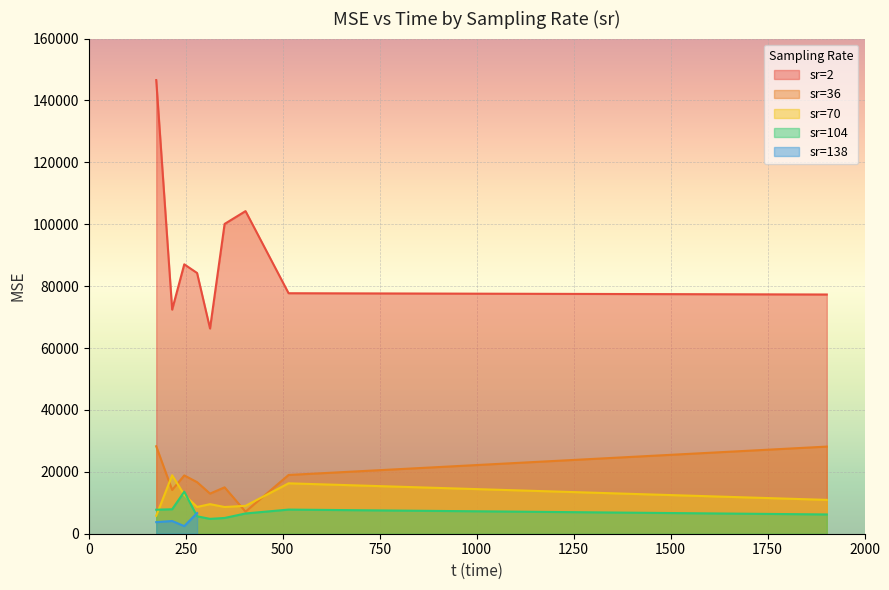

What is the maximum value for sr=2?

146583.7